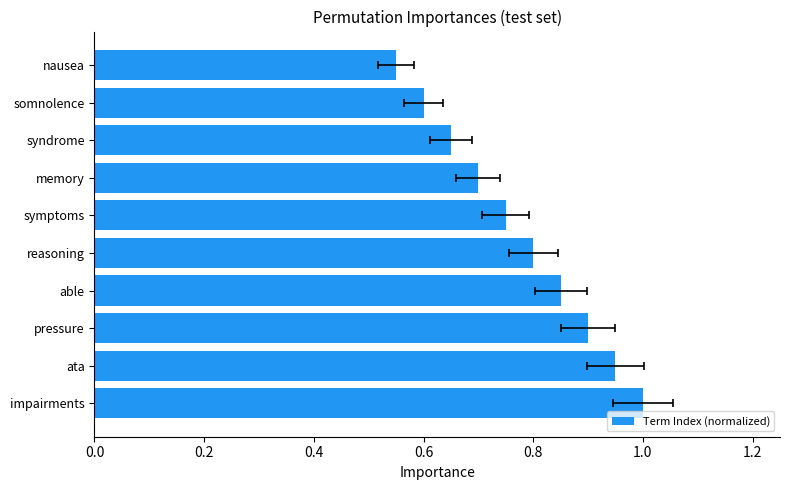

The value at symptoms is 0.8. True or false?

True